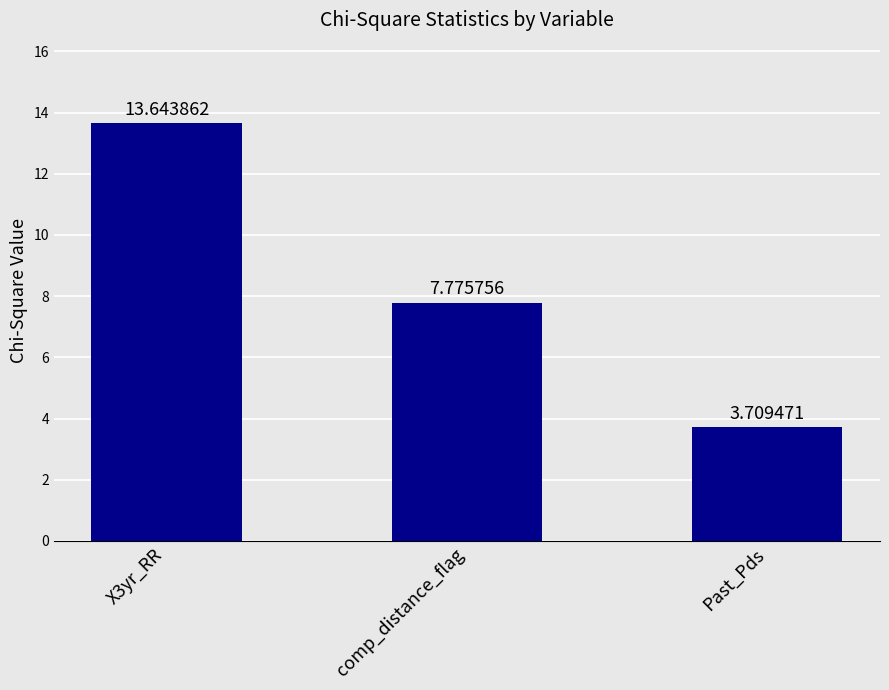

Between X3yr_RR and Past_Pds, which is larger?

X3yr_RR